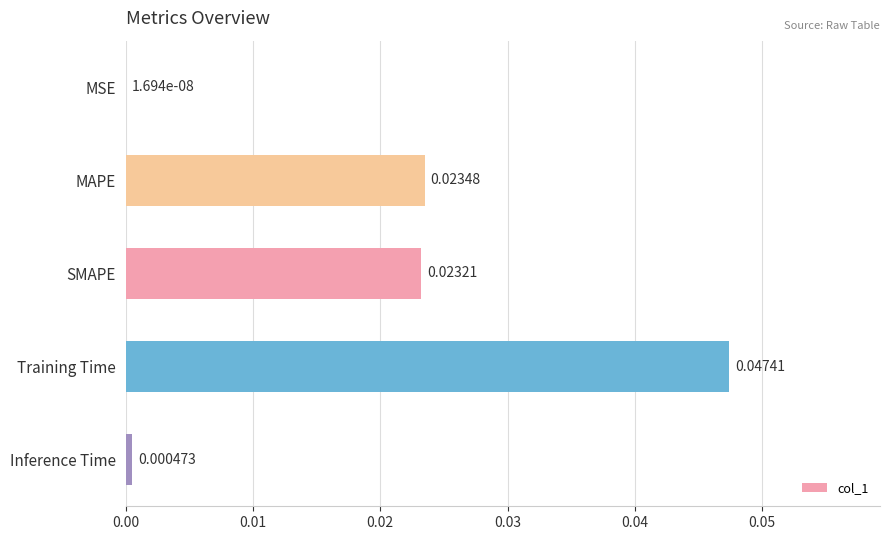

Are the bars horizontal?

Yes